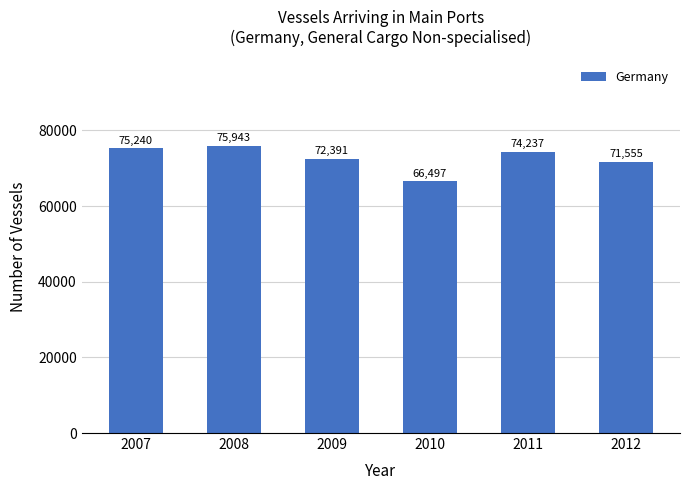

Rank the categories by value from highest to lowest.

2008, 2007, 2011, 2009, 2012, 2010